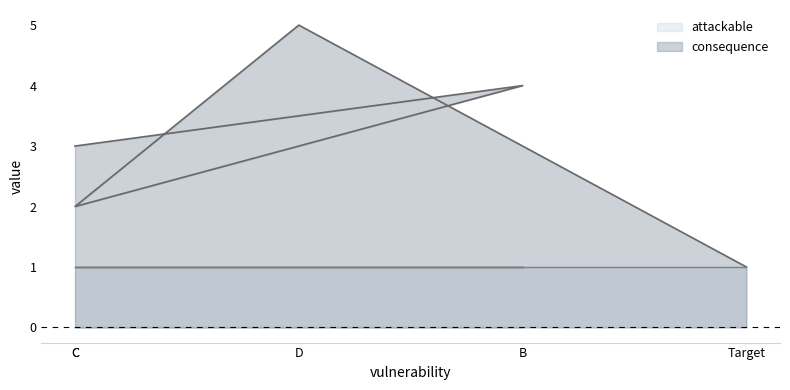

What is the greatest value displayed?

5